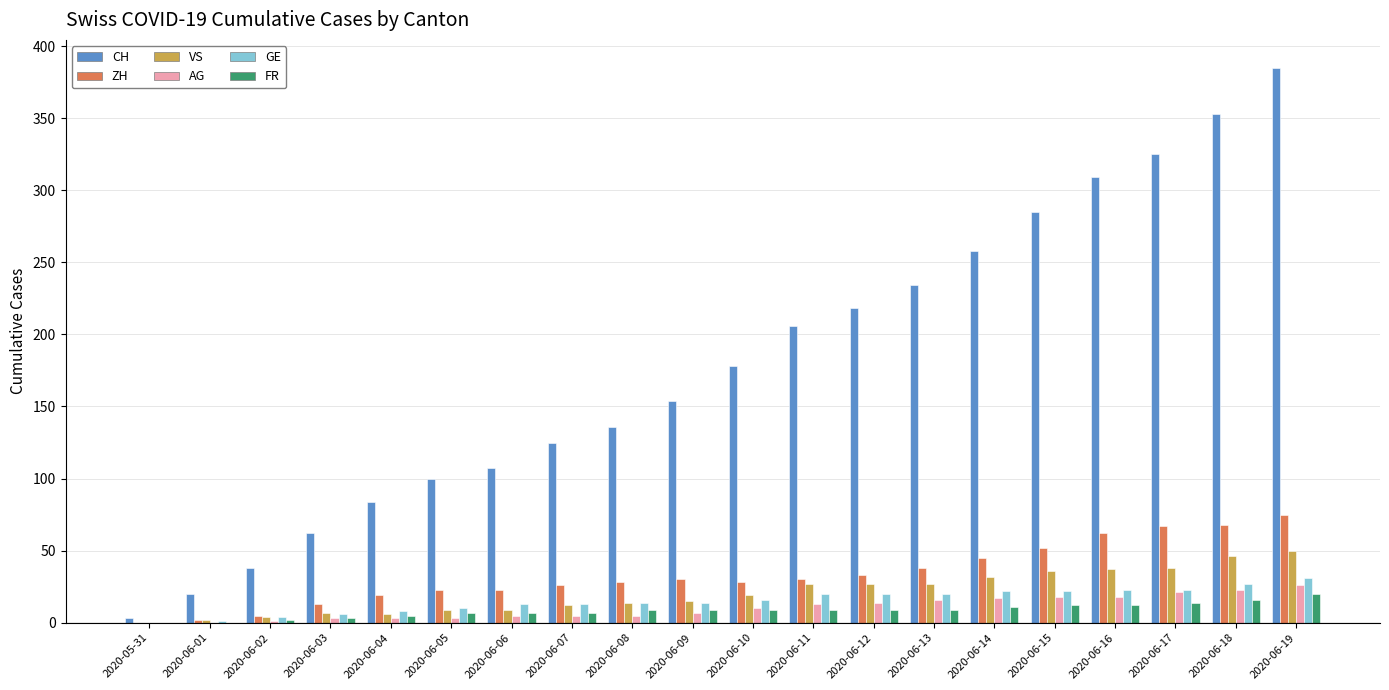

How many series are shown in this chart?

6